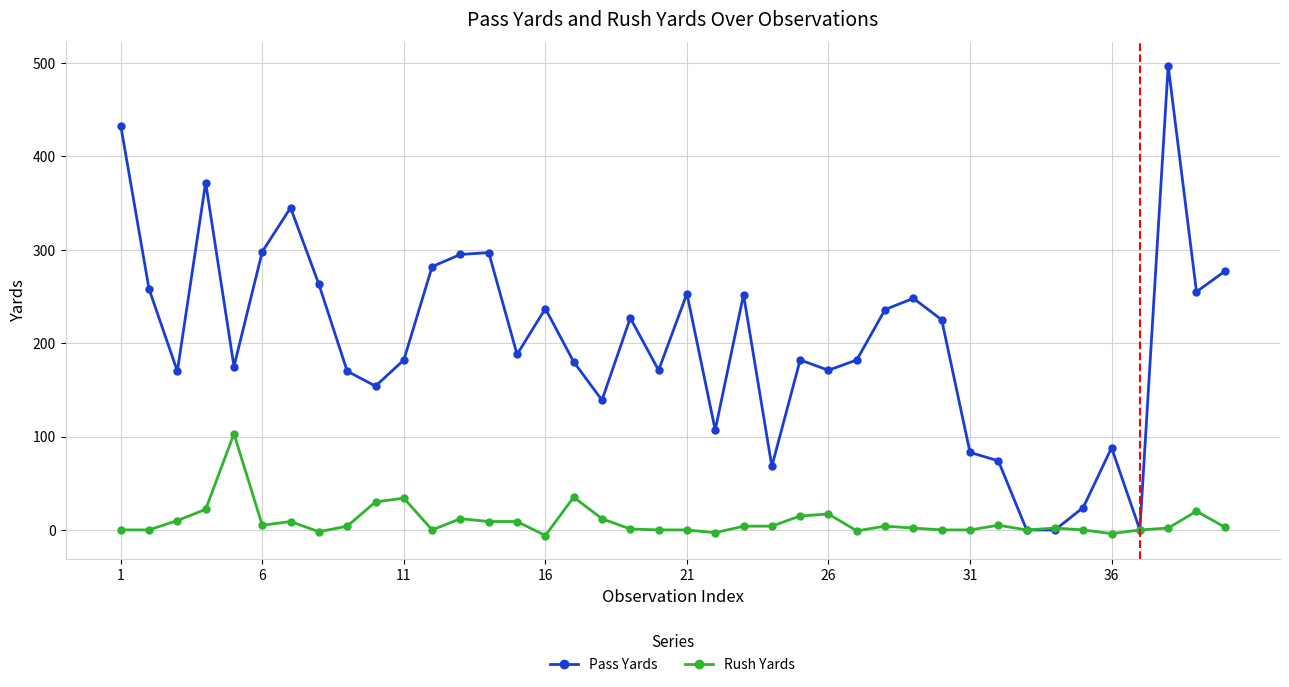

What is the difference between the second highest and second lowest values in the Pass Yards series?

433